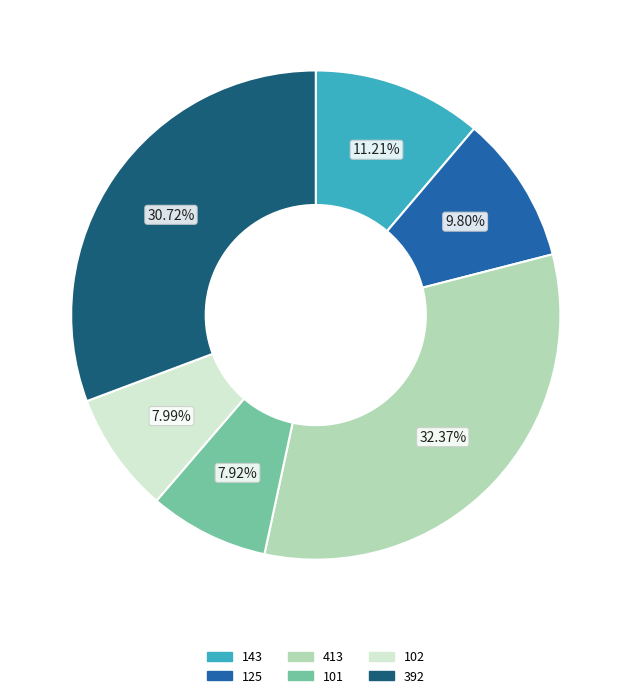

Does 143 account for over 50% of the chart?

No